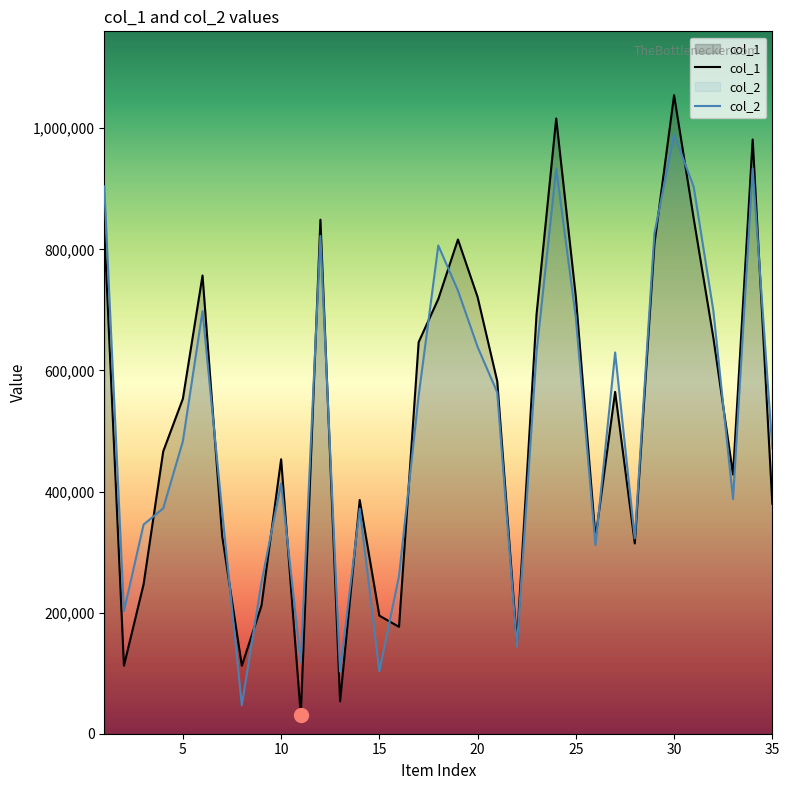

Rank the series at 30 from lowest to highest value.

col_2, col_1